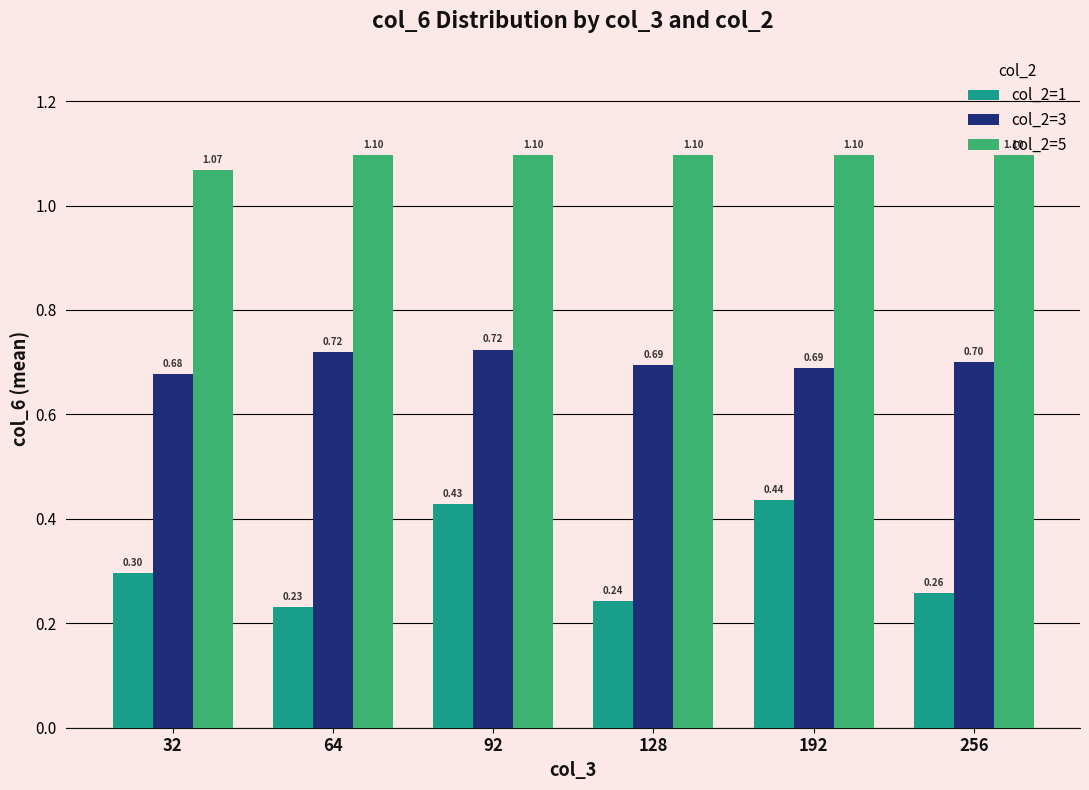

Rank the series by their average value, from lowest to highest.

col_2=1, col_2=3, col_2=5